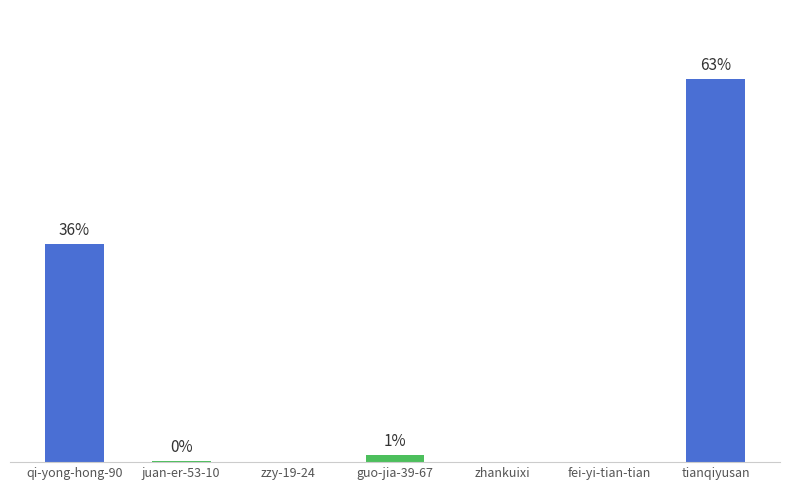

Which category has the highest value across all series?

tianqiyusan